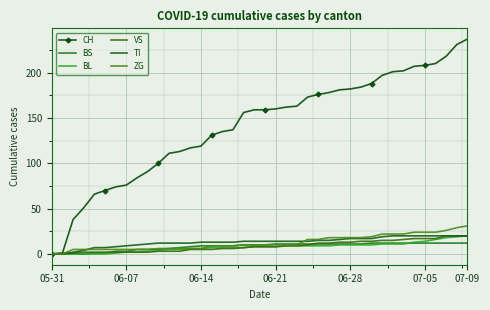

True or false: BL and ZG cross at least once.

False